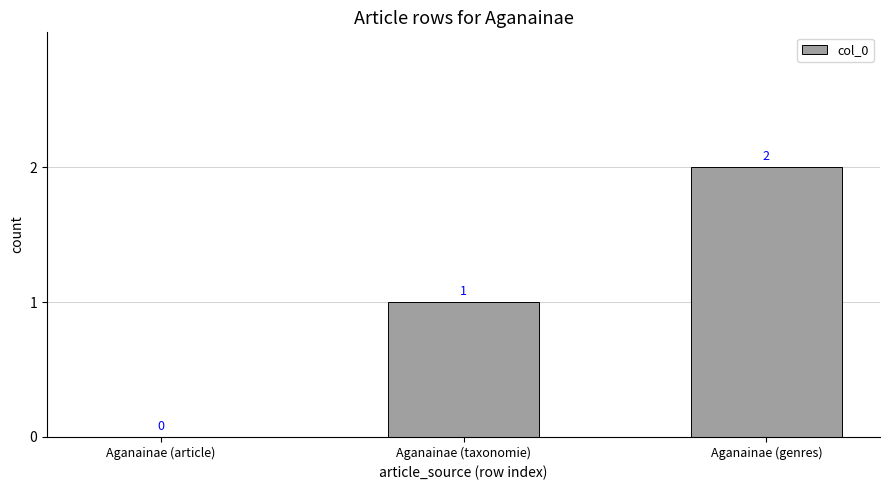

What is the change in value from Aganainae (taxonomie) to Aganainae (genres)?

+1